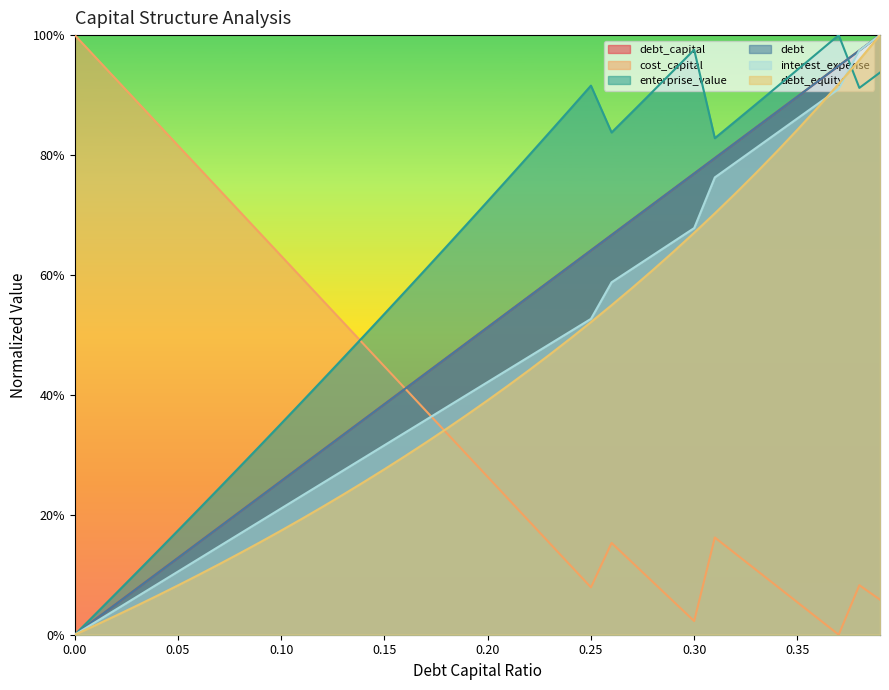

What is the average value of the enterprise_value series?

0.6